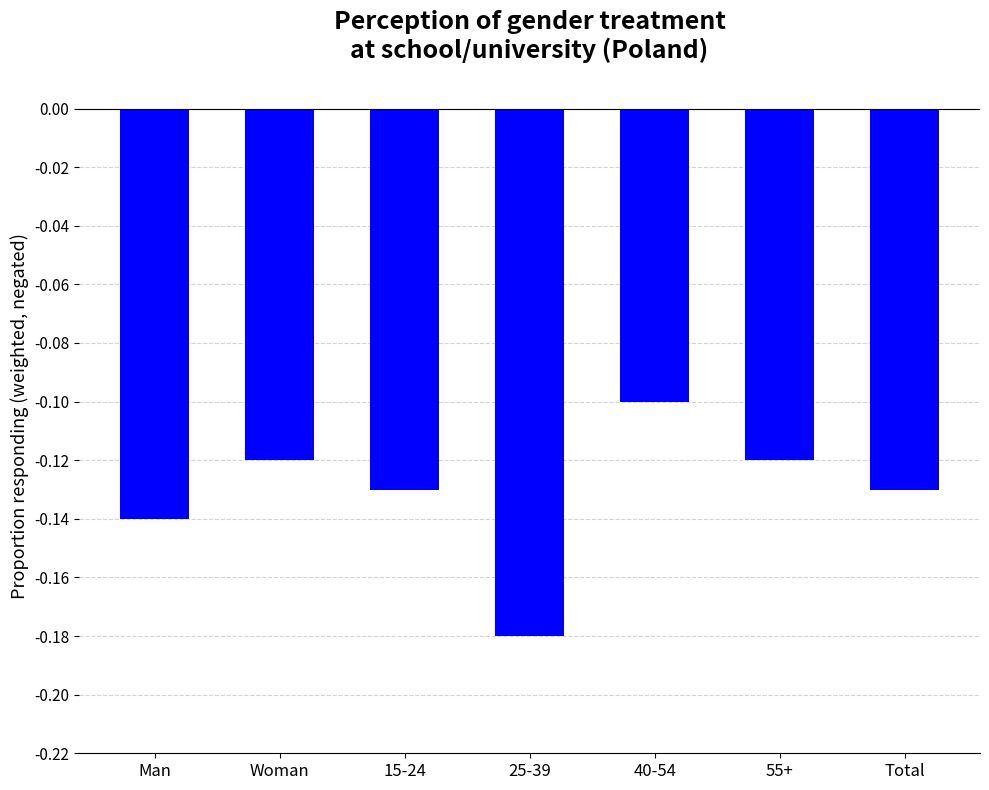

What is the difference between the maximum and minimum values?

0.1